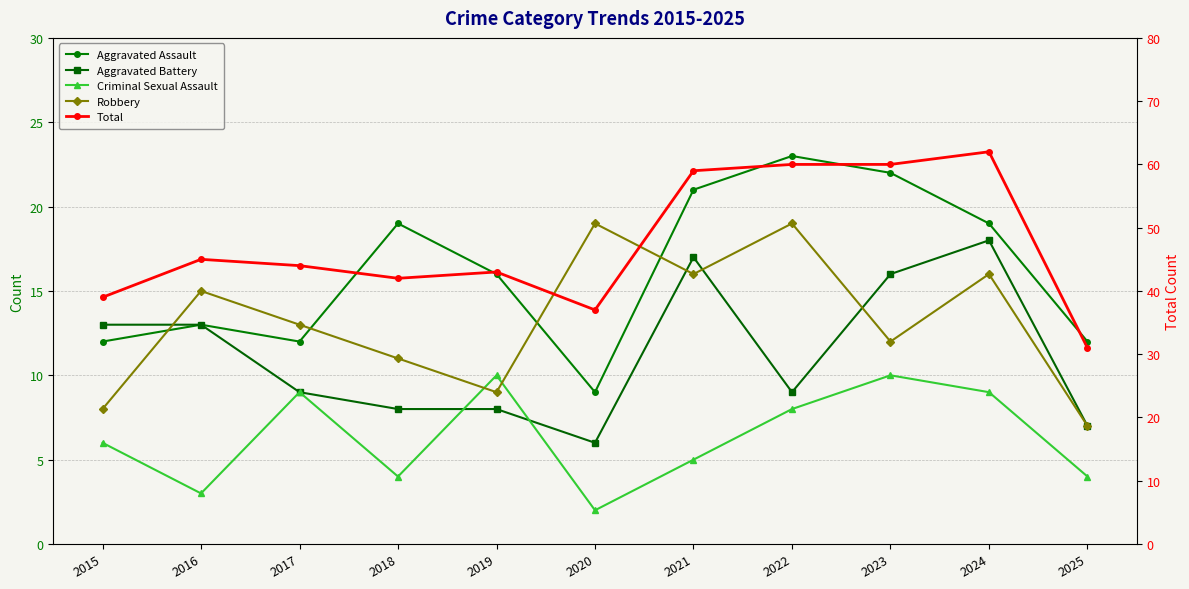

What is the spread (max minus min) of values at 2015?

33